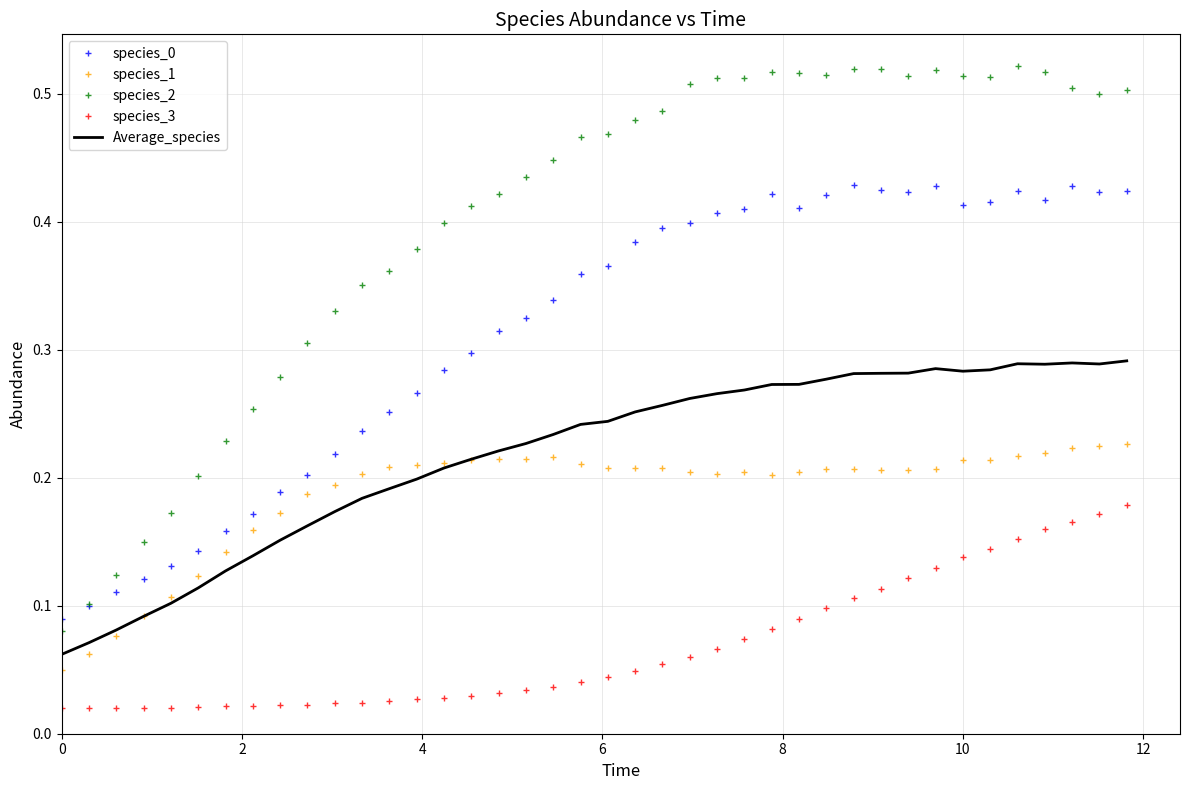

Which series has the largest total across all categories?

species_2